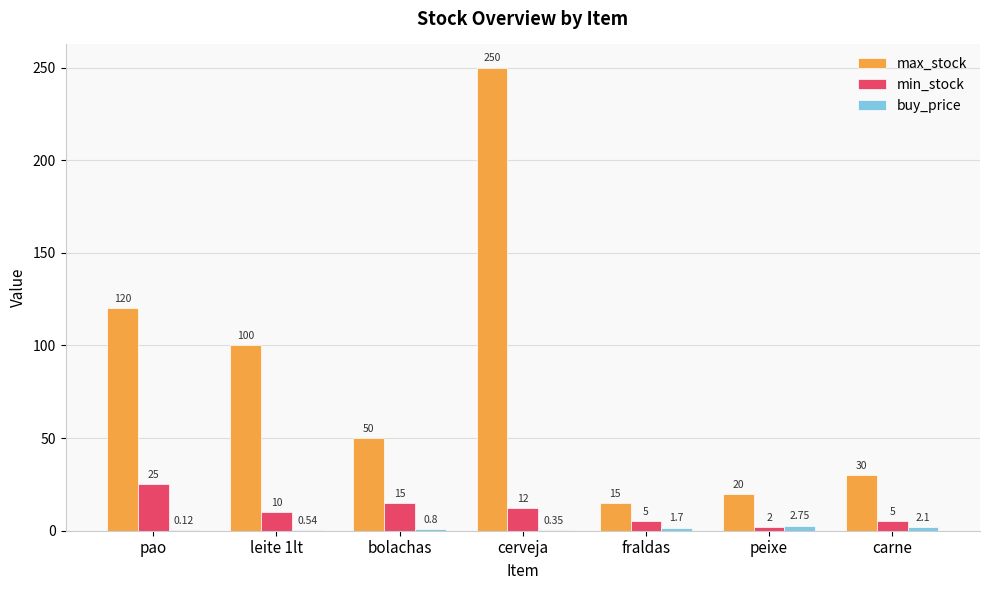

What is the highest value of the min_stock series?

25.0